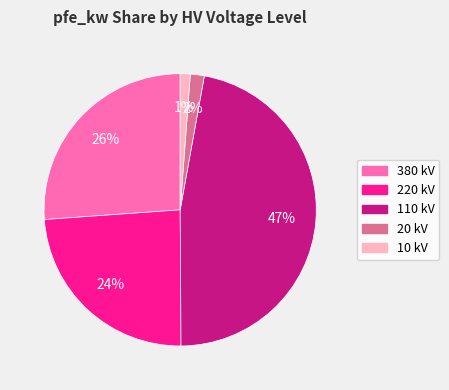

Is there any slice that represents more than half of the pie?

No